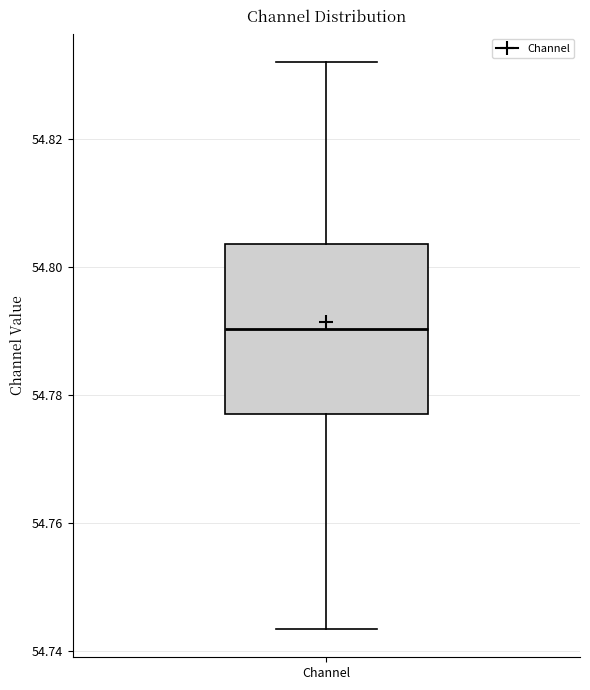

Where is the lower edge of the box for Channel on the y-axis? The values are not printed on the chart, so give them approximately, as read against the axis.

54.776